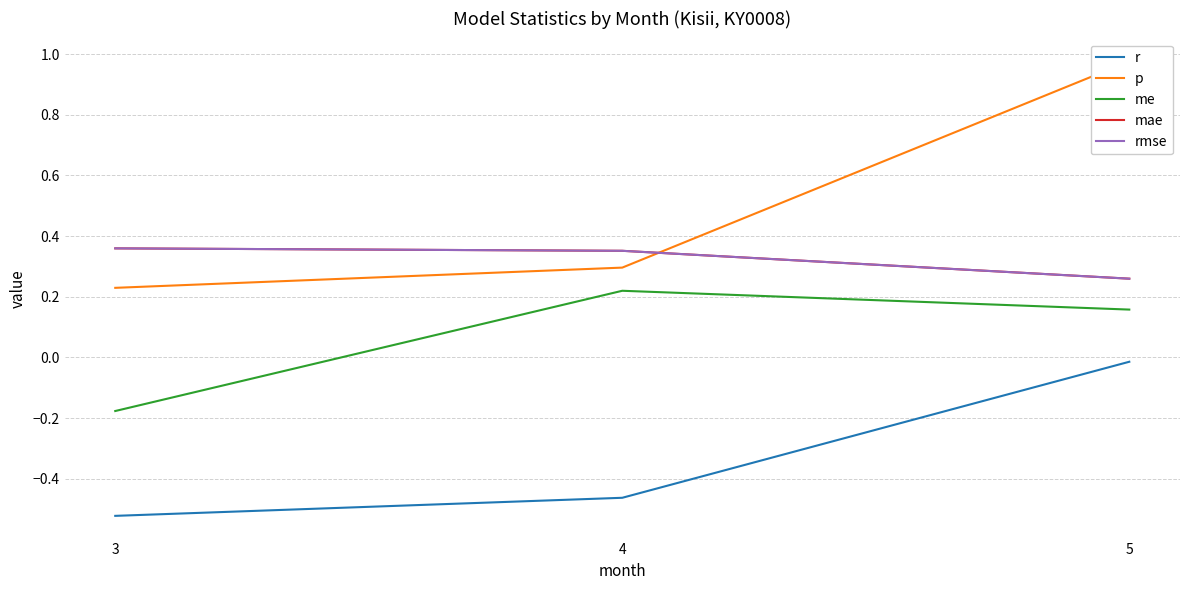

Is the value of r at 4 greater than the value of me at 5?

No